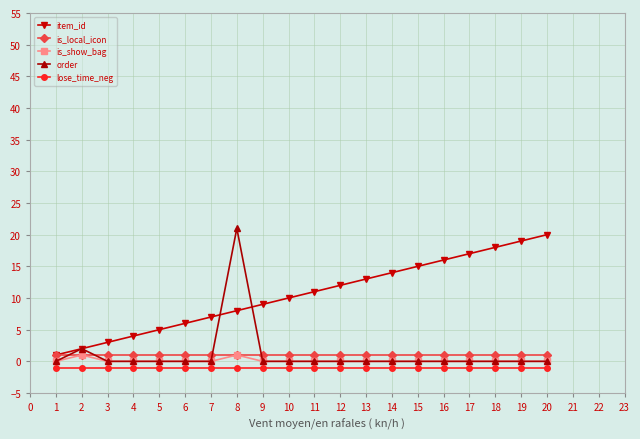

True or false: order and lose_time_neg intersect in this chart.

False